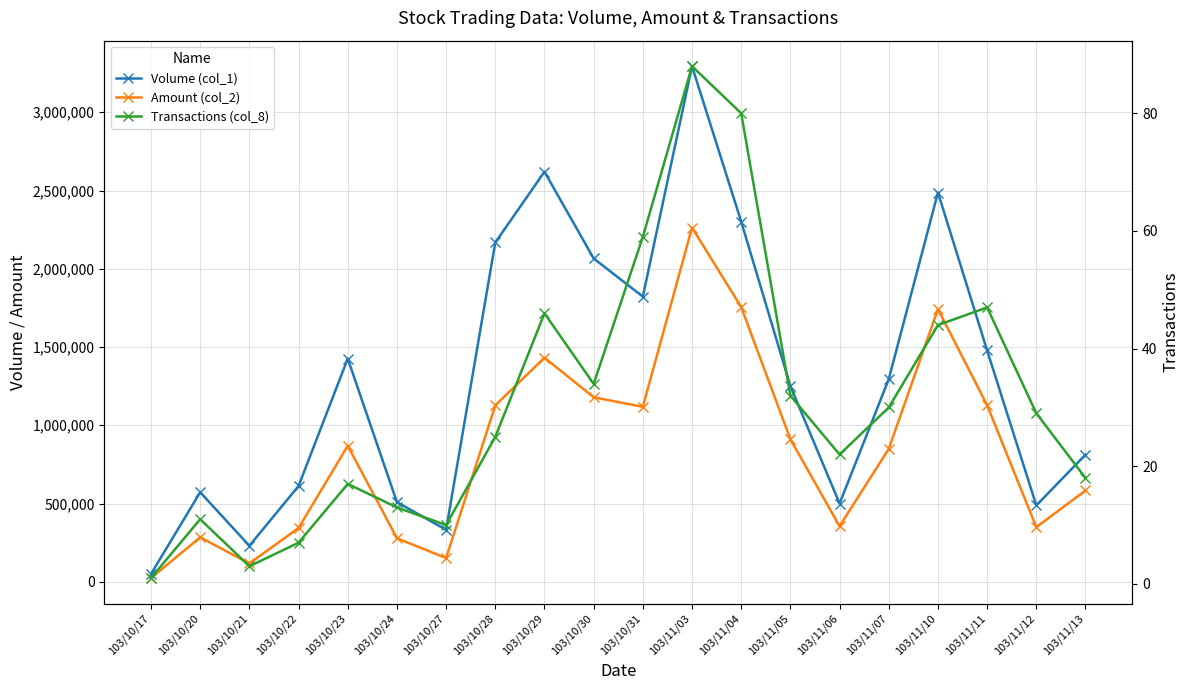

What are all the series names shown in the legend?

Volume (col_1), Amount (col_2), Transactions (col_8)